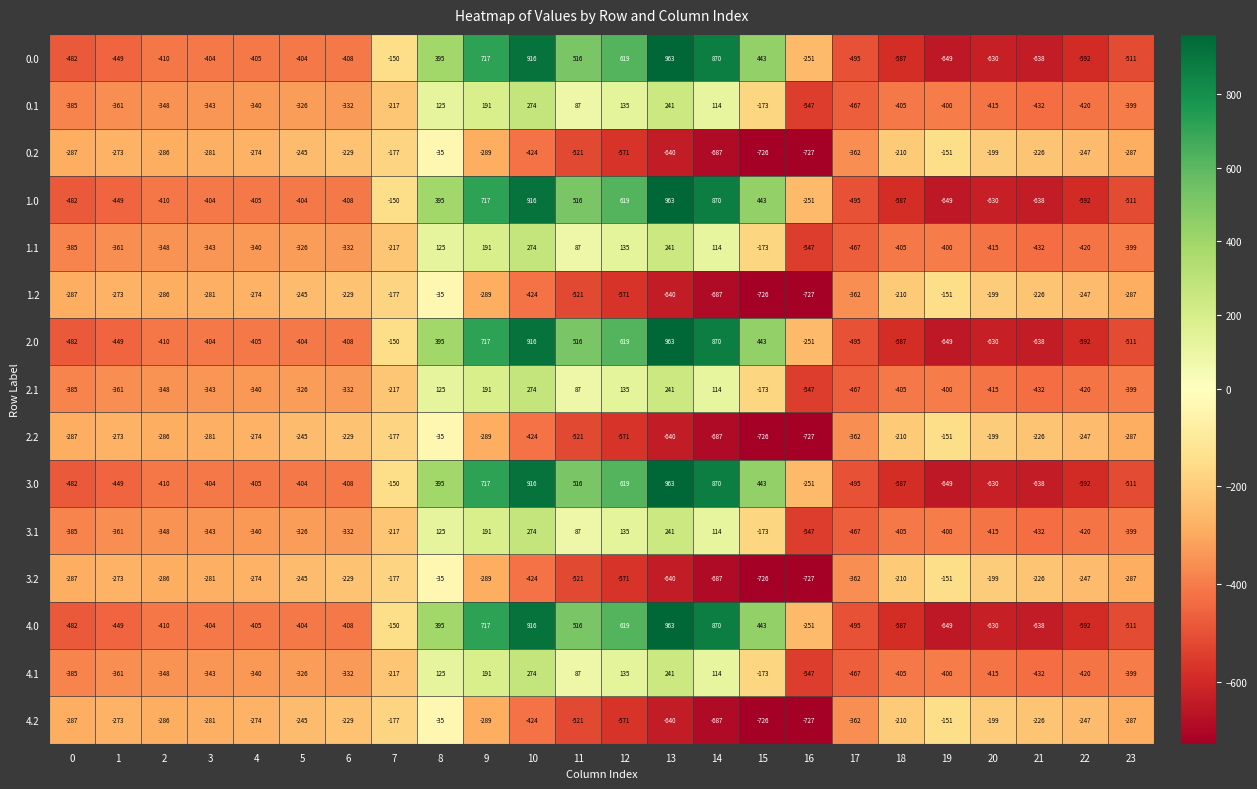

Is the value of 1.0 at 8 greater than the value of 3.1 at 23?

Yes